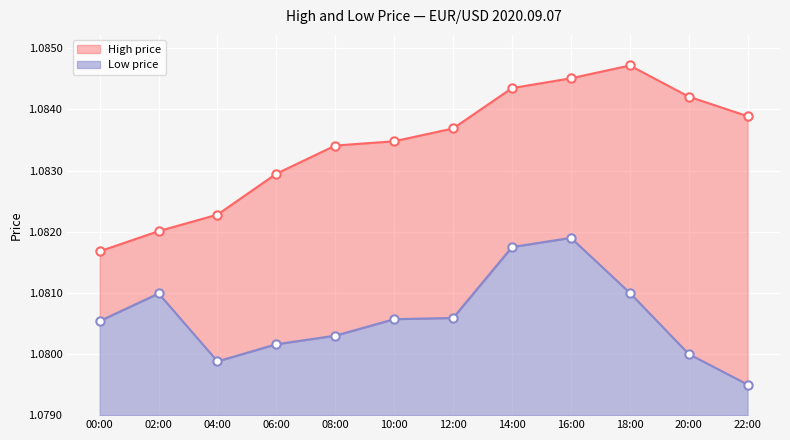

Rank the series by their maximum value, from highest to lowest.

high, low